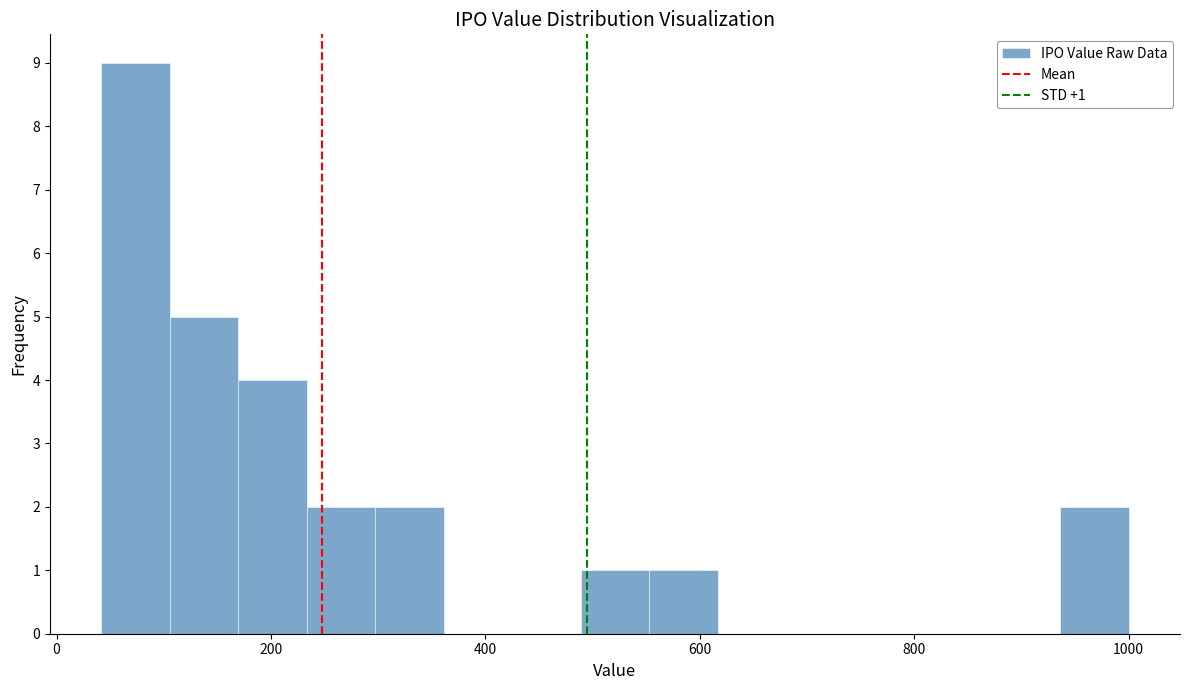

Read against the x-axis, roughly where is the centre of the tallest bar?

80